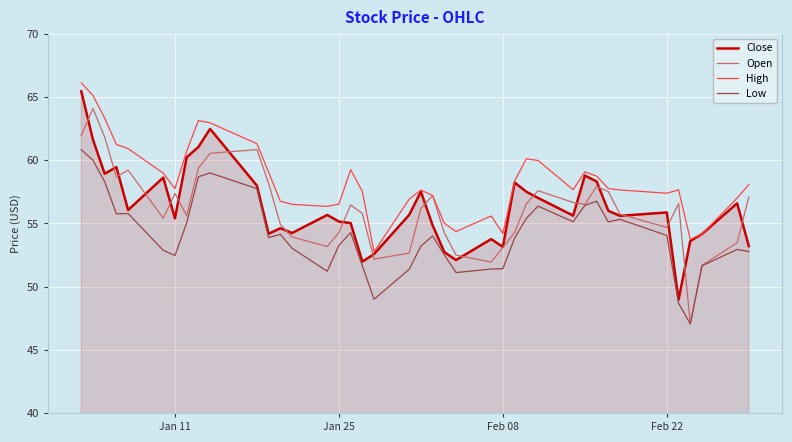

What is the maximum value for Open?

64.1